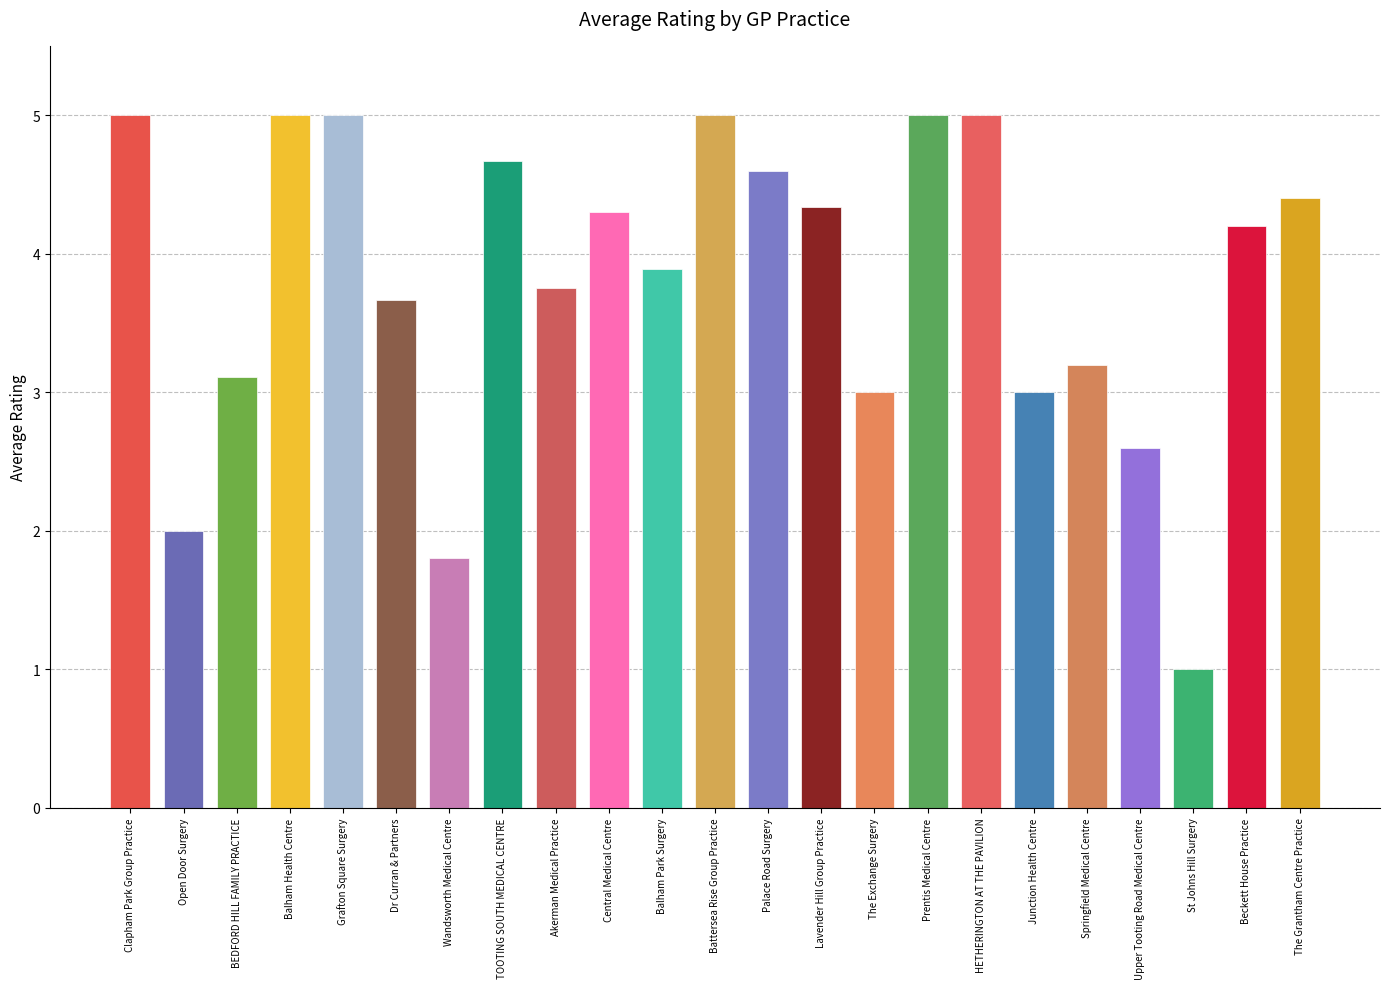

What is the change in value from TOOTING SOUTH MEDICAL CENTRE to Beckett House Practice?

-0.5